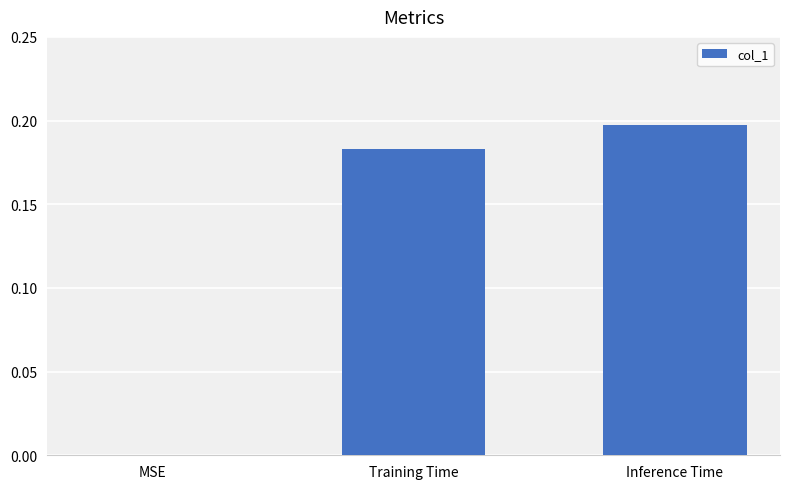

At which category does the chart reach its peak across all series?

Inference Time